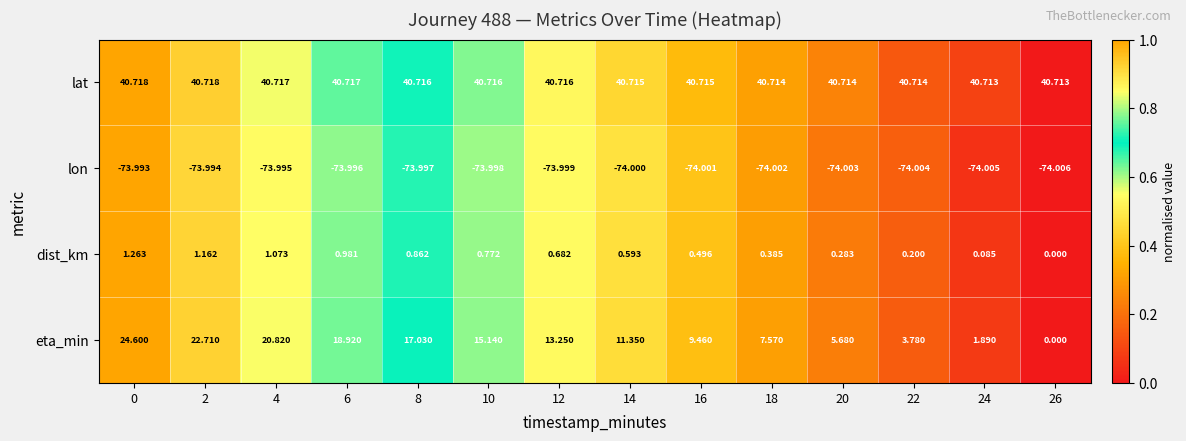

What is the total value across all series at 16?

-23.3